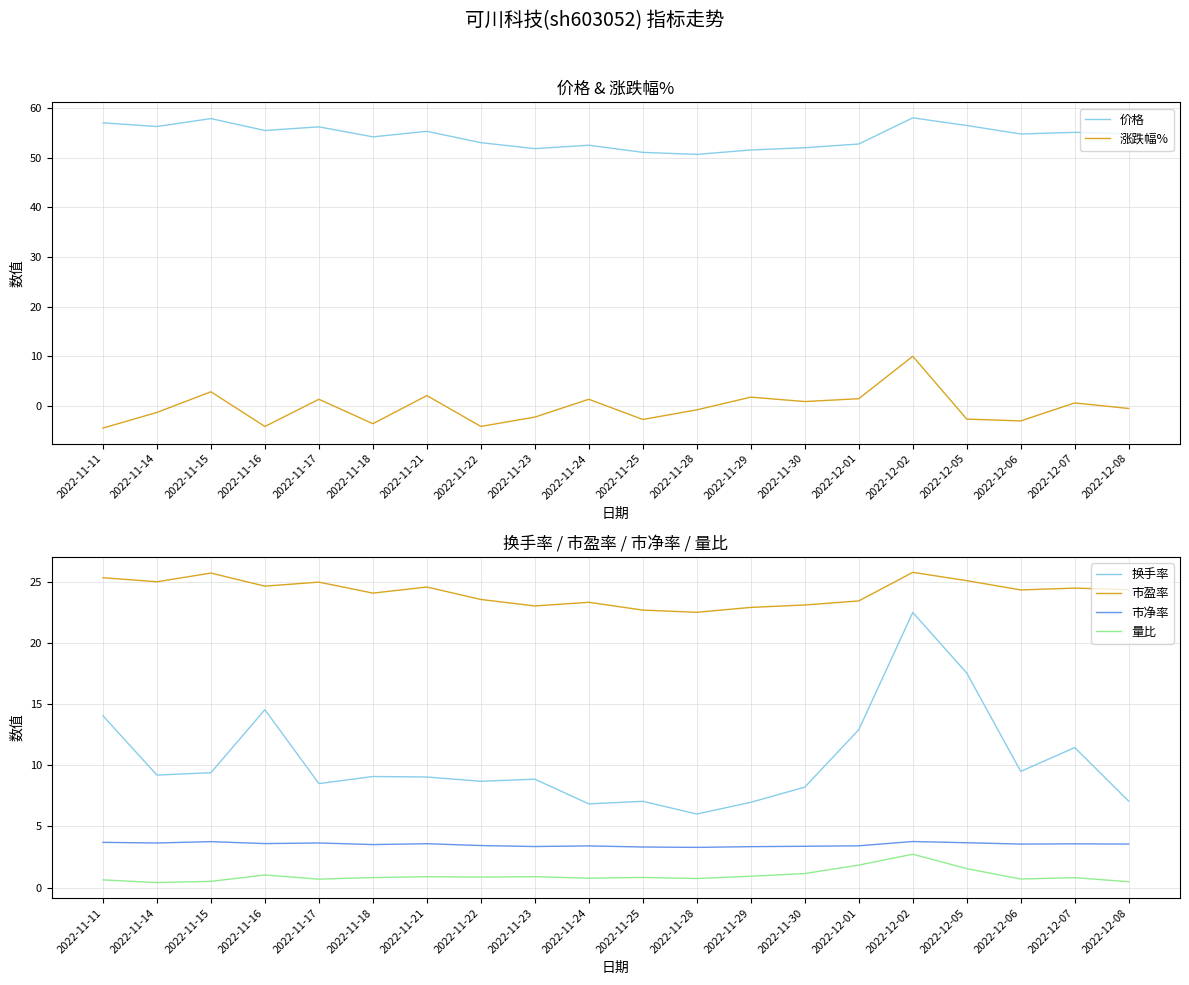

At which category does 价格 reach its first local valley?

2022-11-14